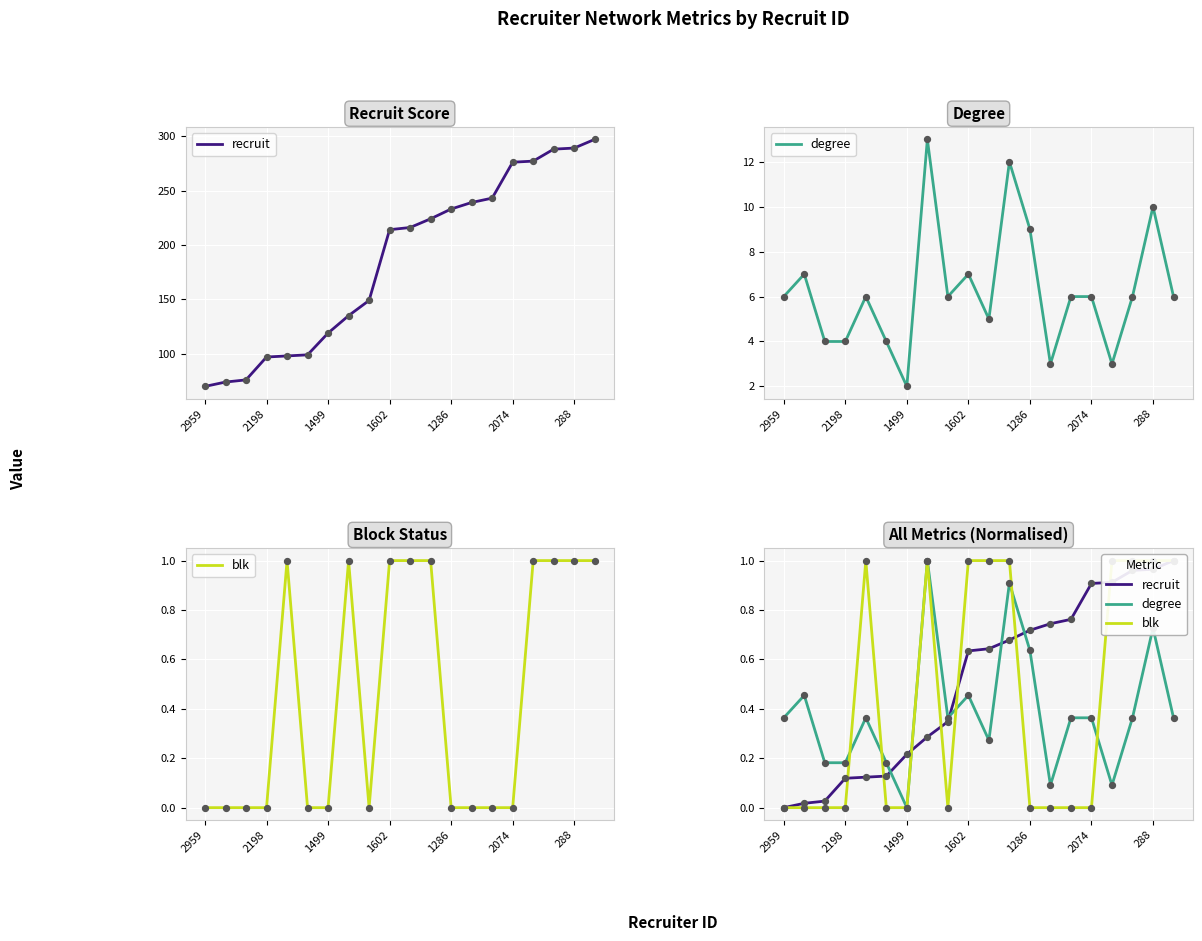

Which series reaches the maximum Y coordinate?

recruit